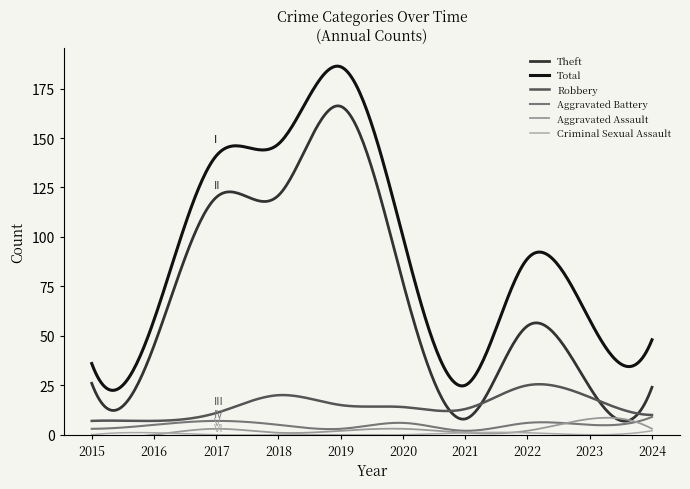

How many lines are shown in the chart?

6